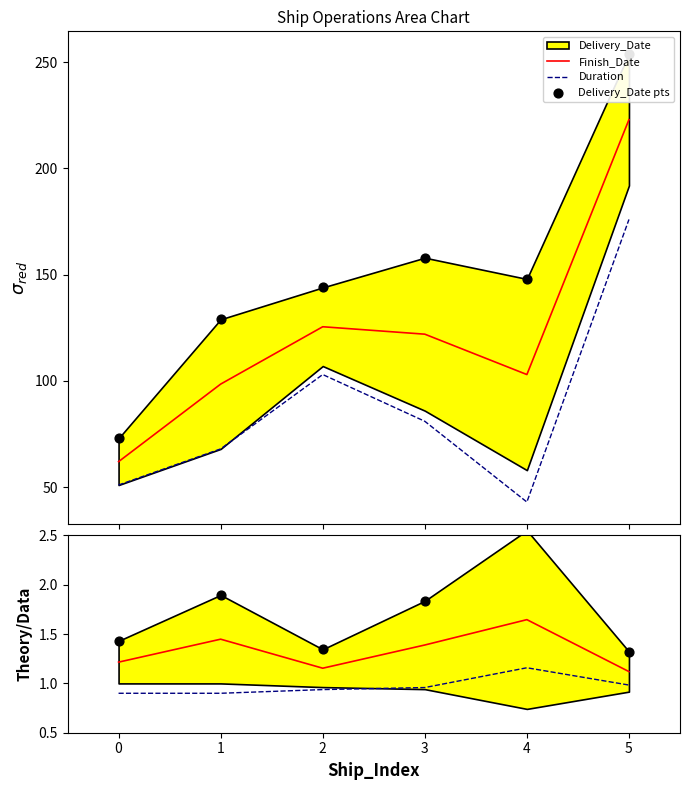

At how many categories does at least one series exceed 1?

6